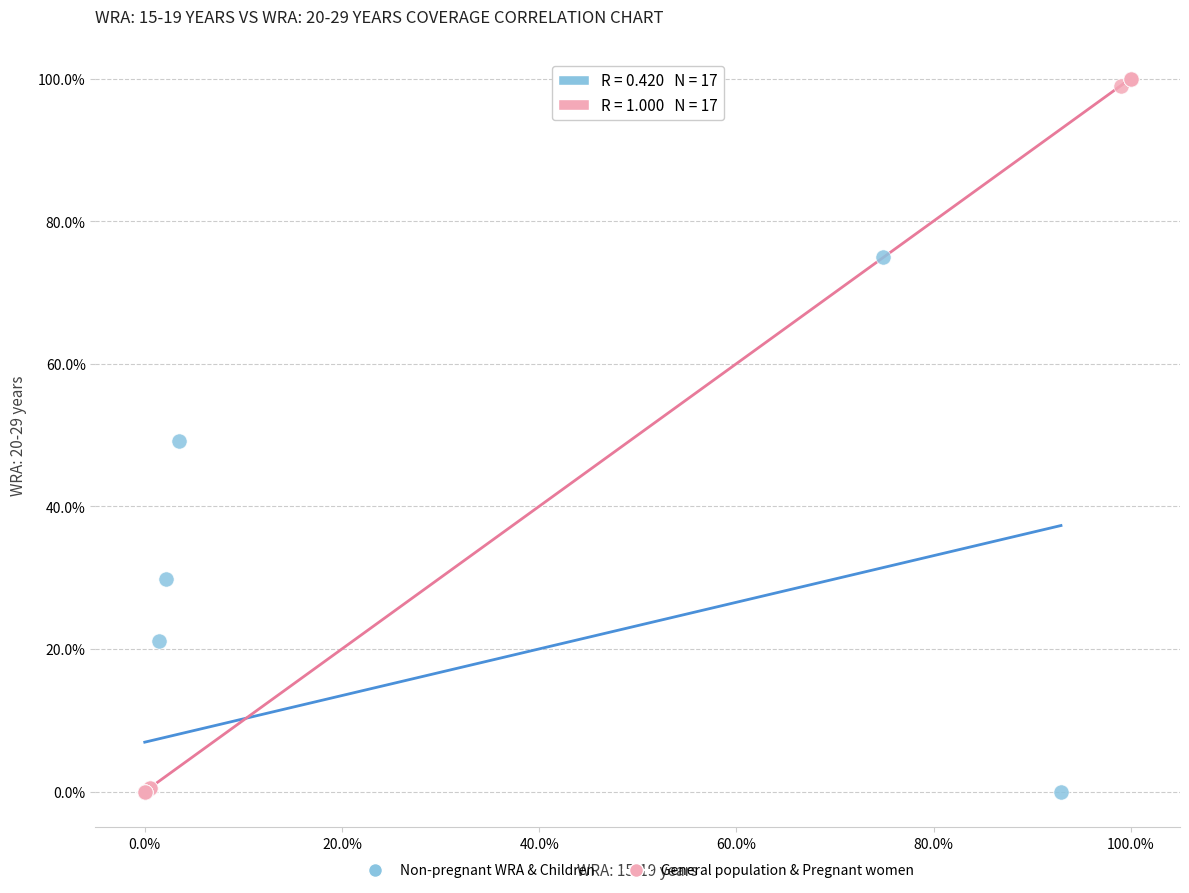

Which series reaches the maximum Y coordinate?

General population & Pregnant women